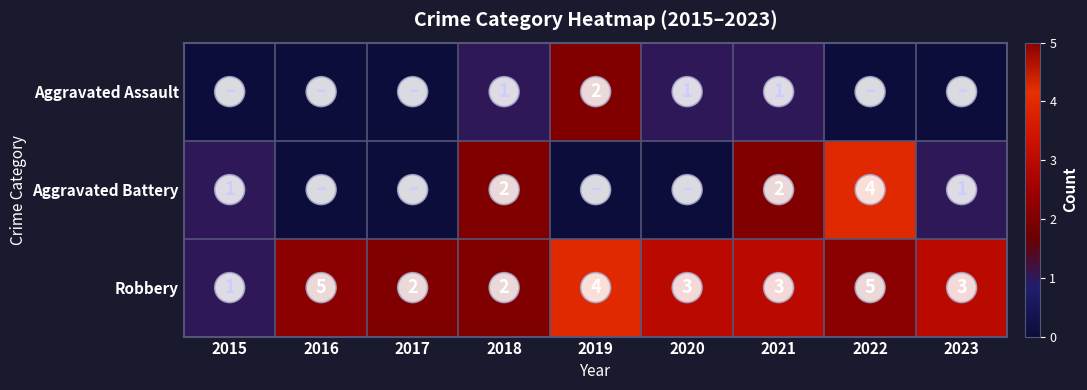

What value does the Robbery series have at 2021?

3